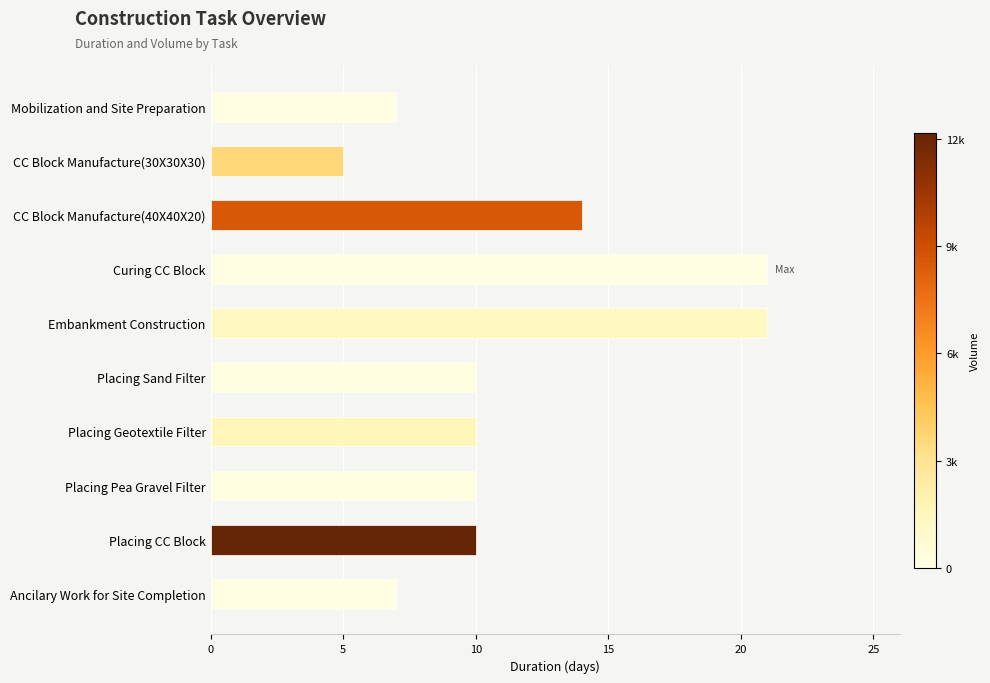

True or false: the data shows 15 at Placing Geotextile Filter.

False